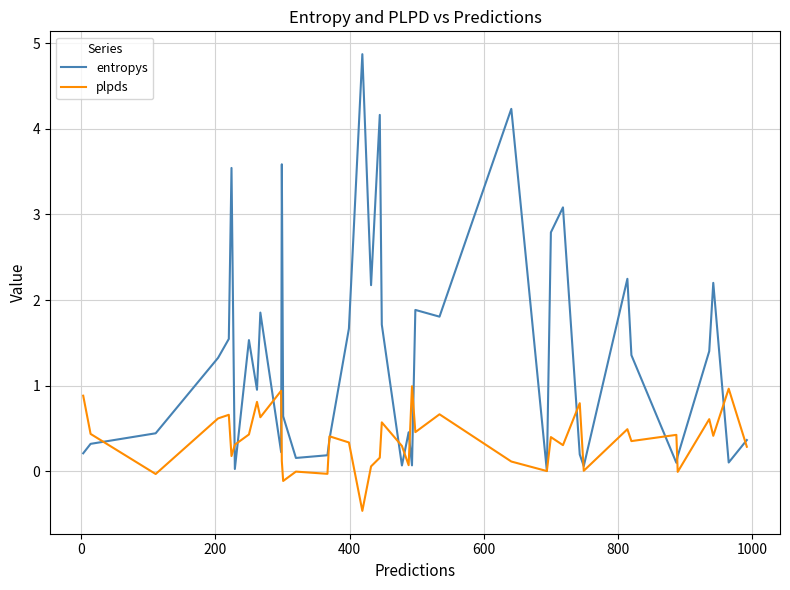

Which series ends up on top after the final intersection of plpds and entropys?

entropys